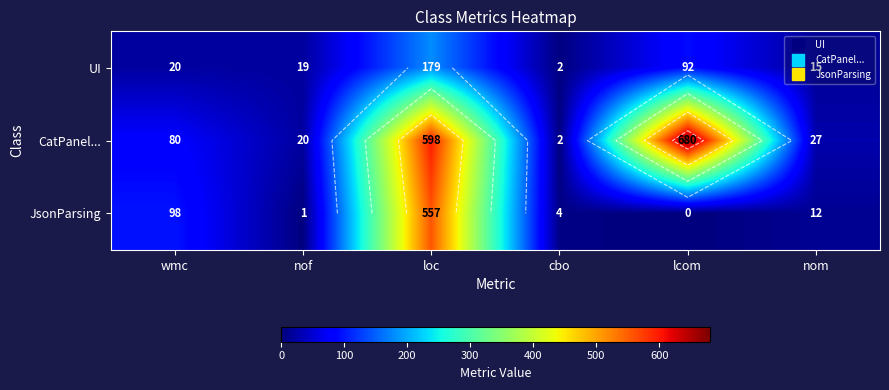

How many distinct data groups are displayed?

3